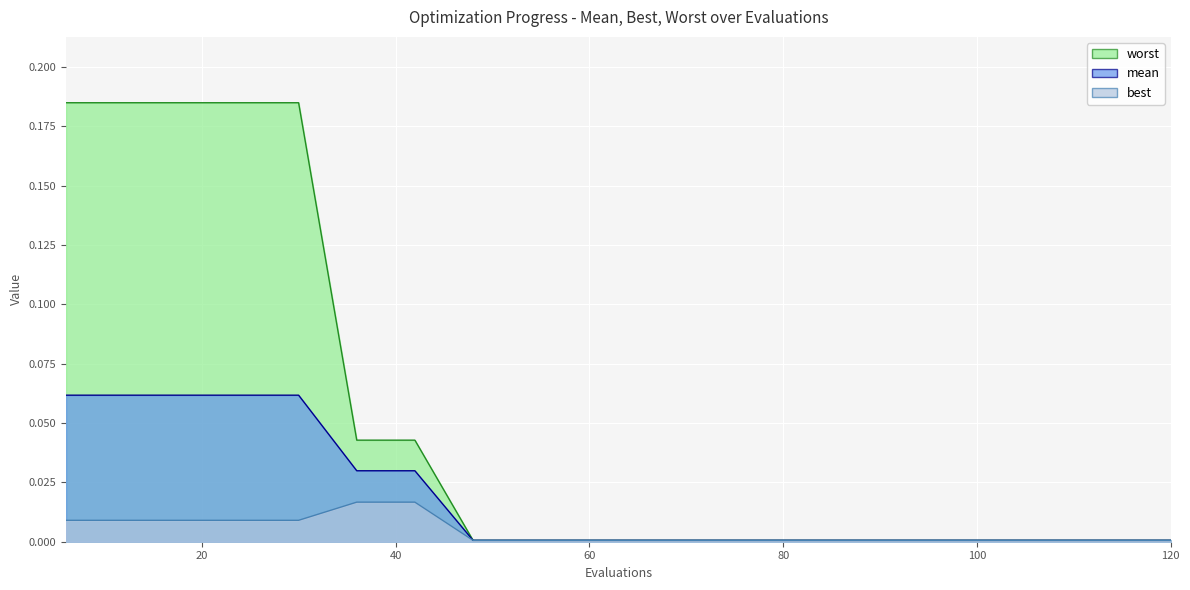

Is the value of worst at 84 greater than the value of best at 54?

Yes